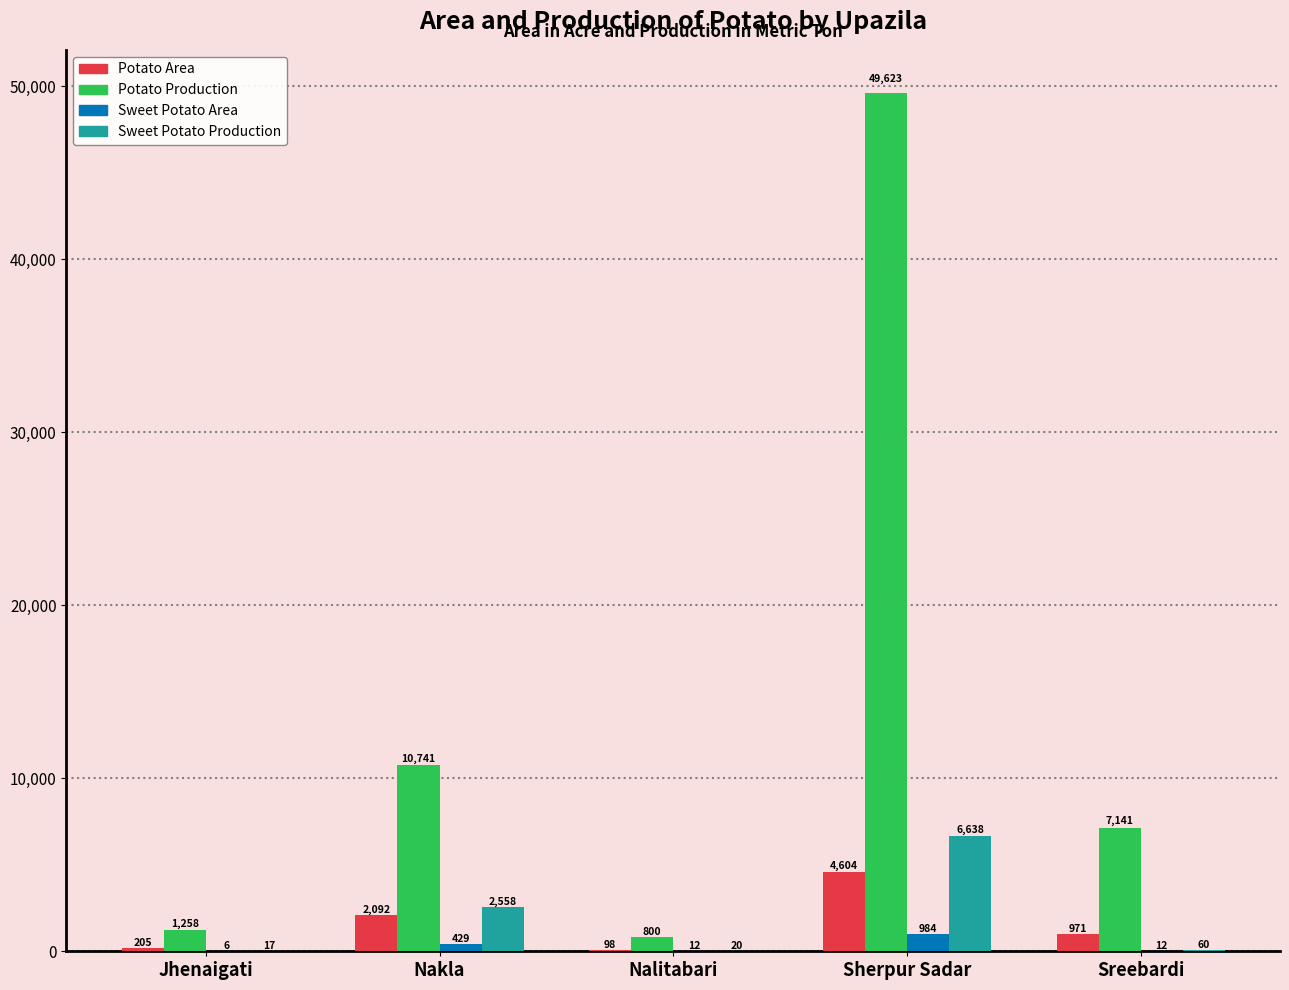

What is the sum of all Potato Area values?

7970.0